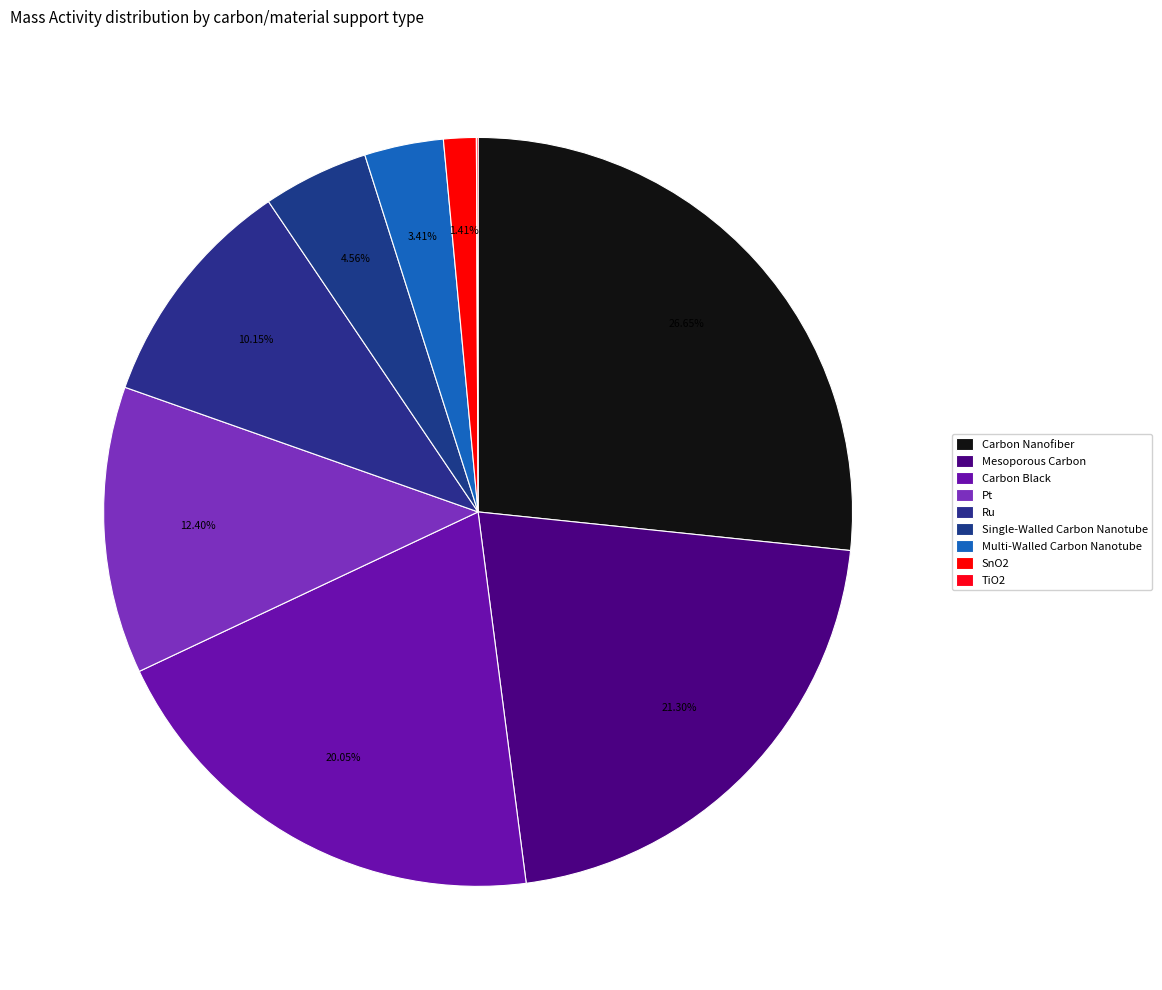

To the nearest percent, what is the combined percentage of TiO2 and Single-Walled Carbon Nanotube?

5%